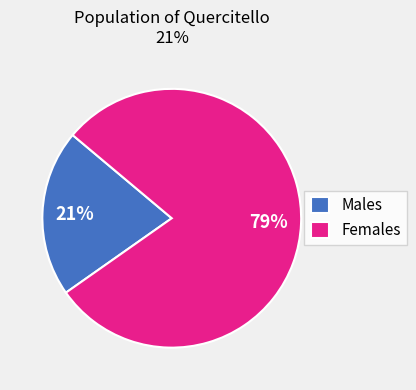

True or false: Males accounts for 21% of the total.

True